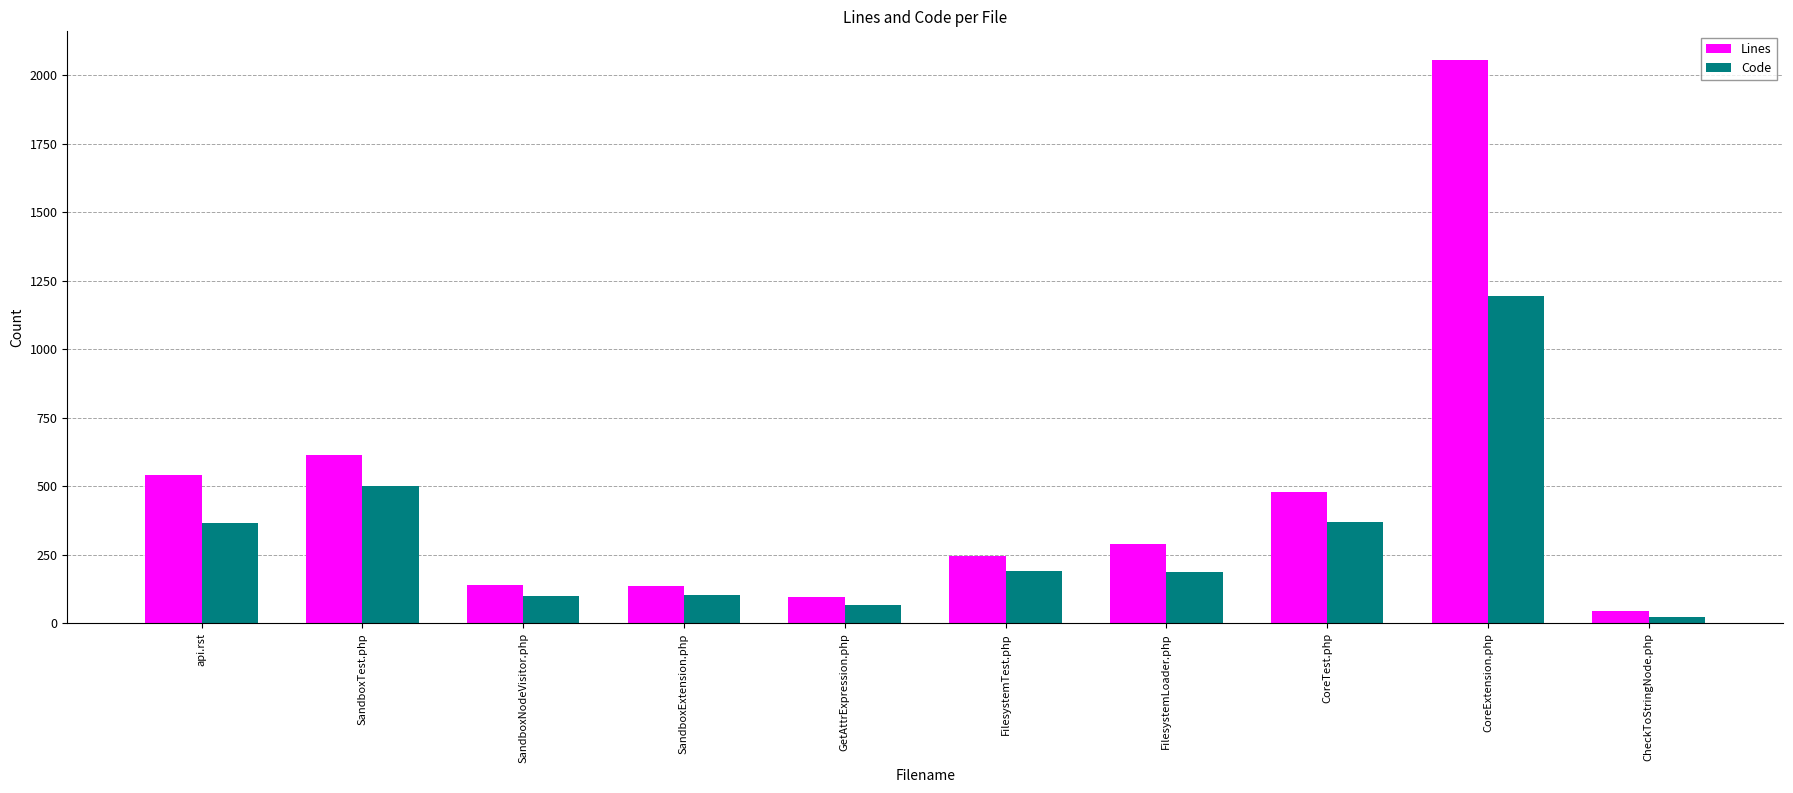

Rank the series by their average value, from highest to lowest.

Lines, Code